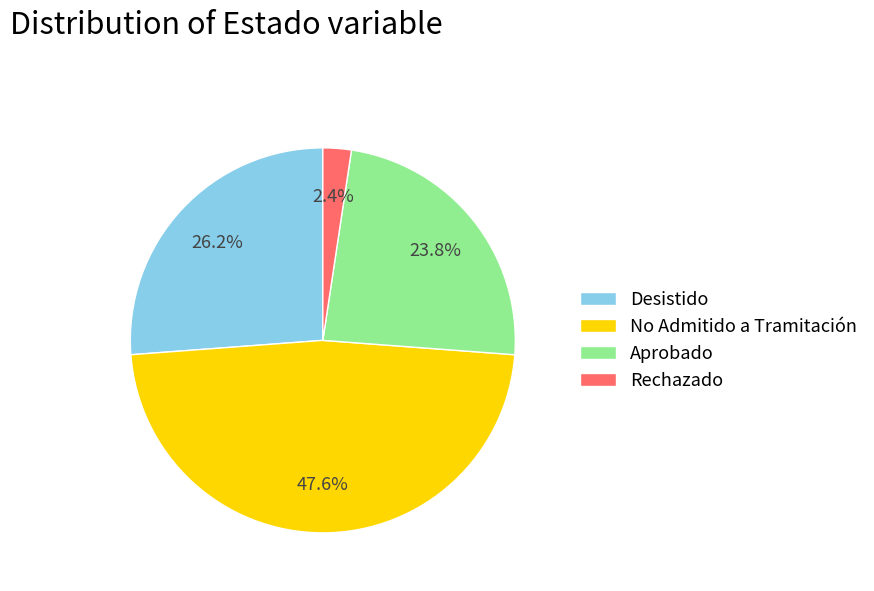

Does any single category account for the majority?

No